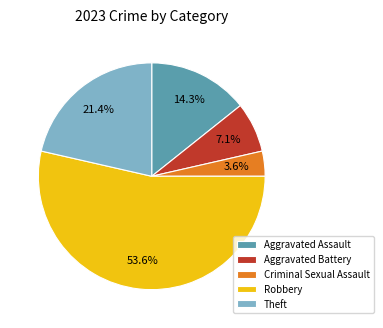

True or false: Aggravated Battery accounts for 16% of the total.

False